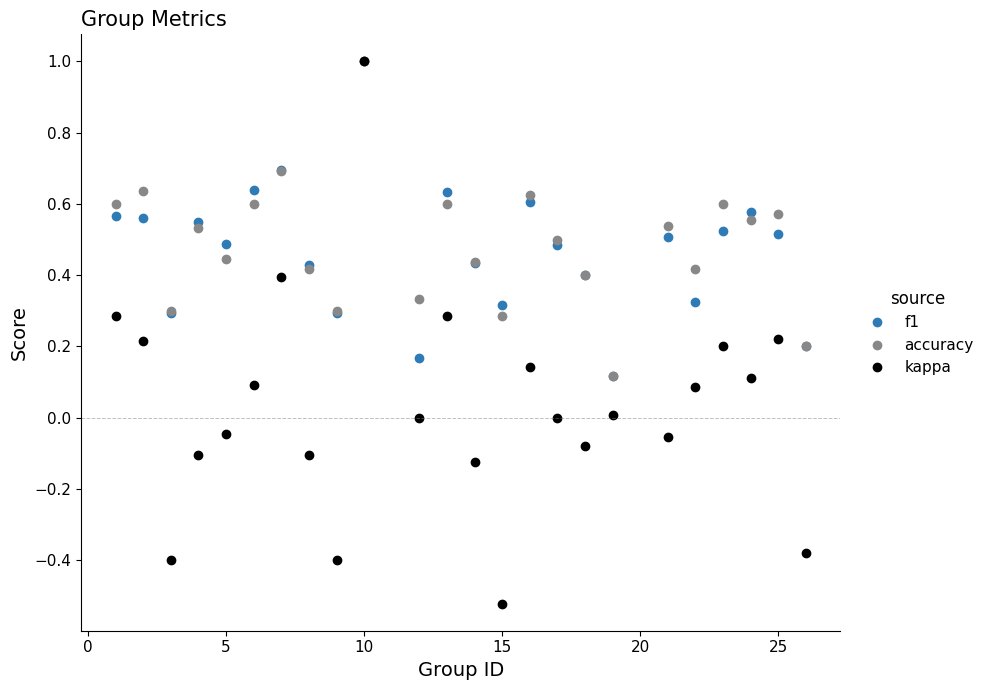

What is the greatest value displayed?

1.0